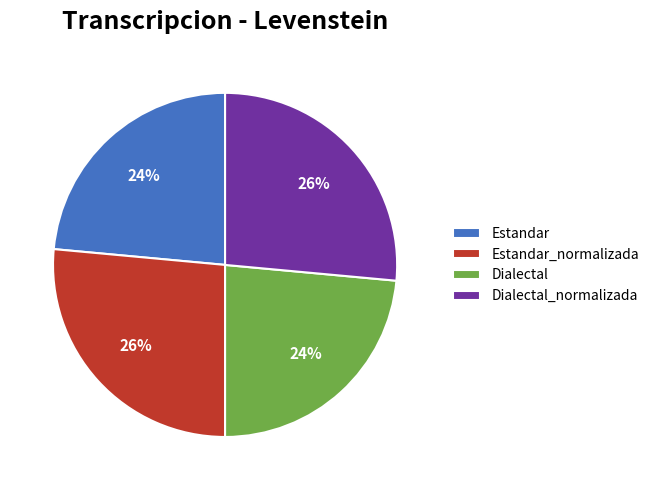

Combined, do Dialectal and Estandar account for over 50%?

No